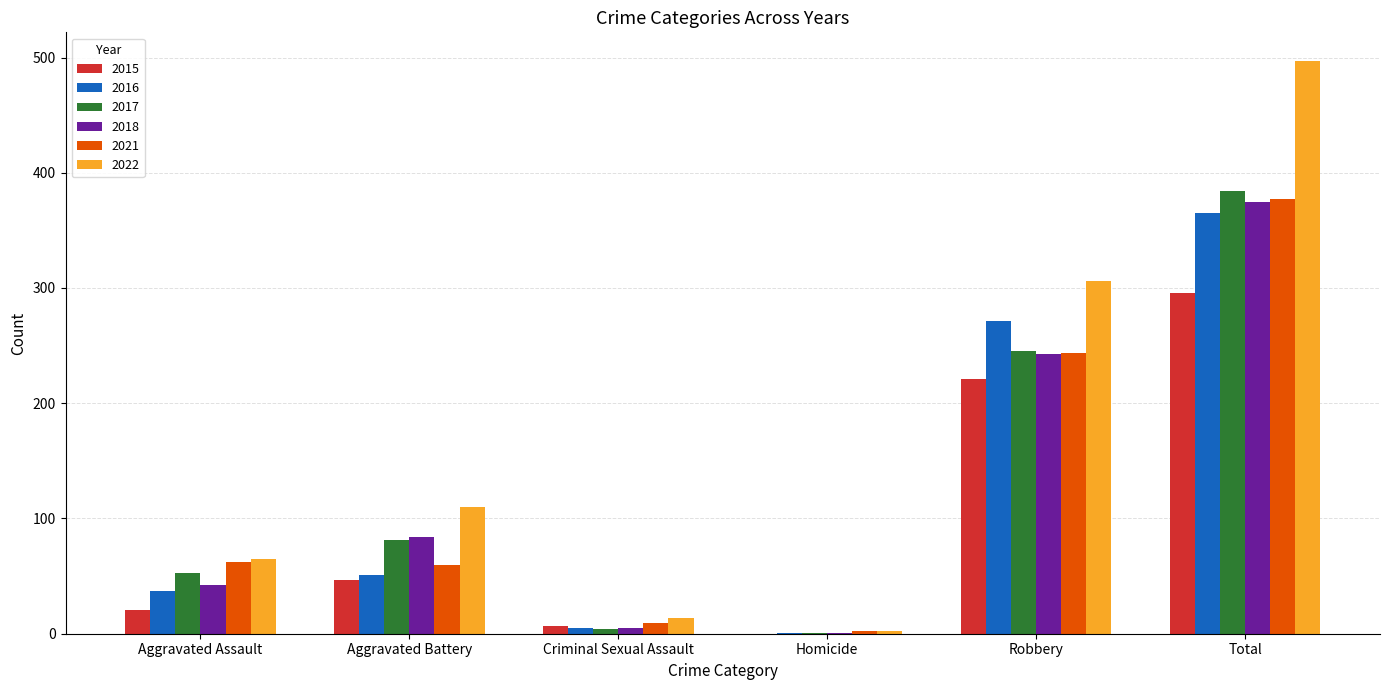

What is the greatest value displayed?

497